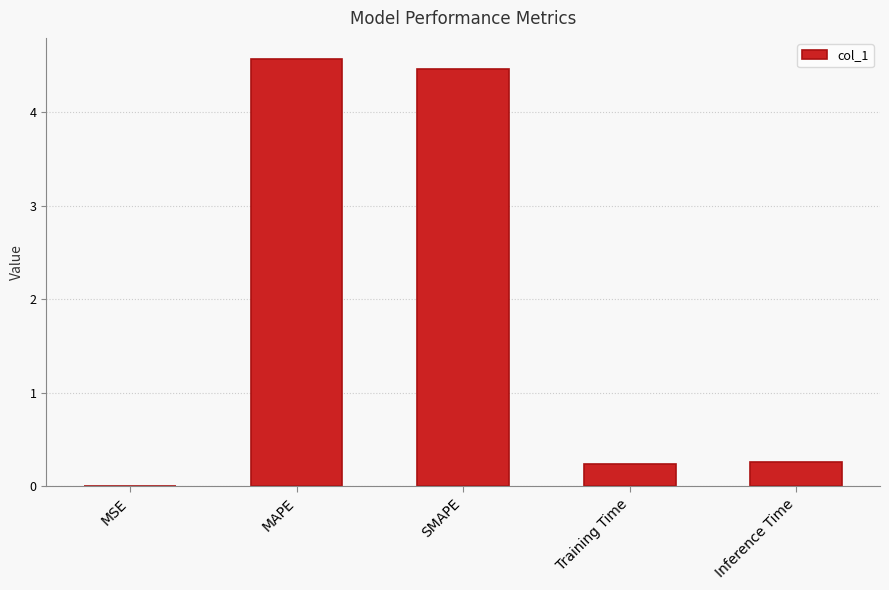

Which category has the highest value across all series?

MAPE